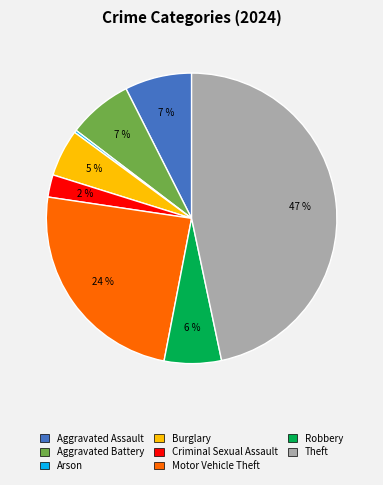

Does any single category account for the majority?

No